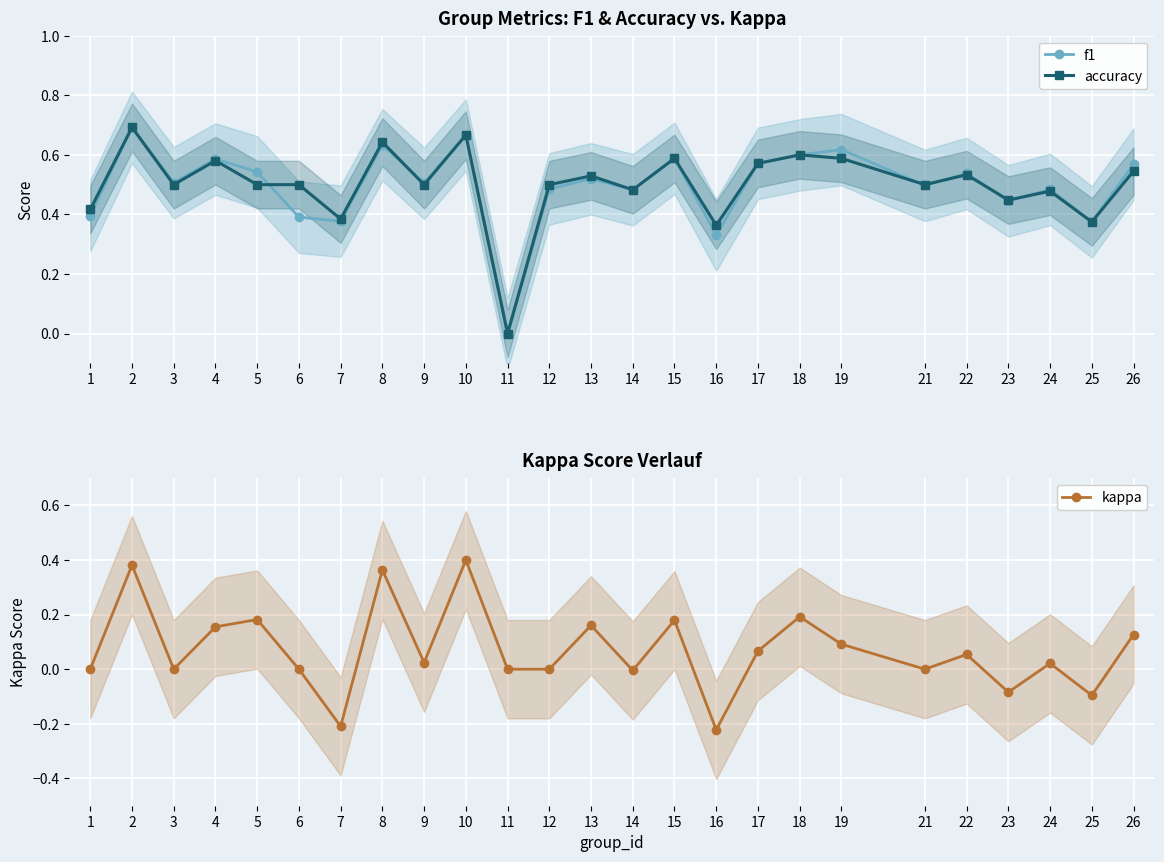

What is the average value of the f1 series?

0.5